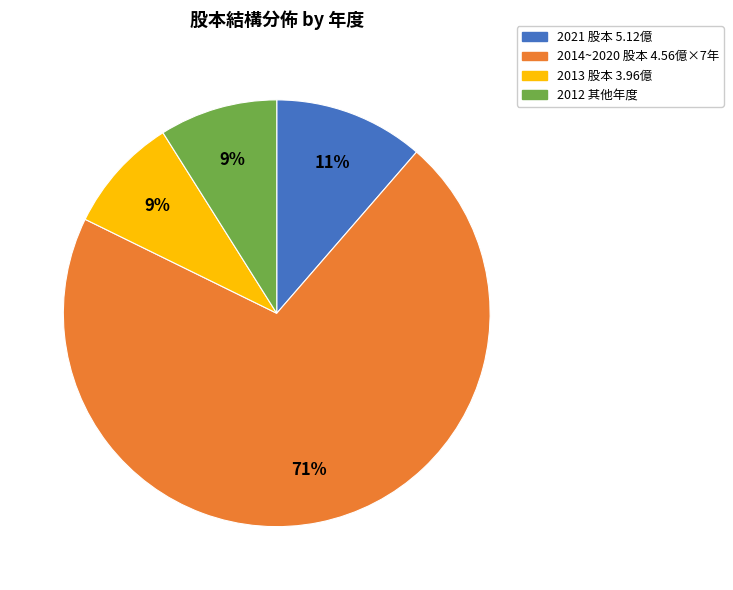

Does any single category account for the majority?

Yes